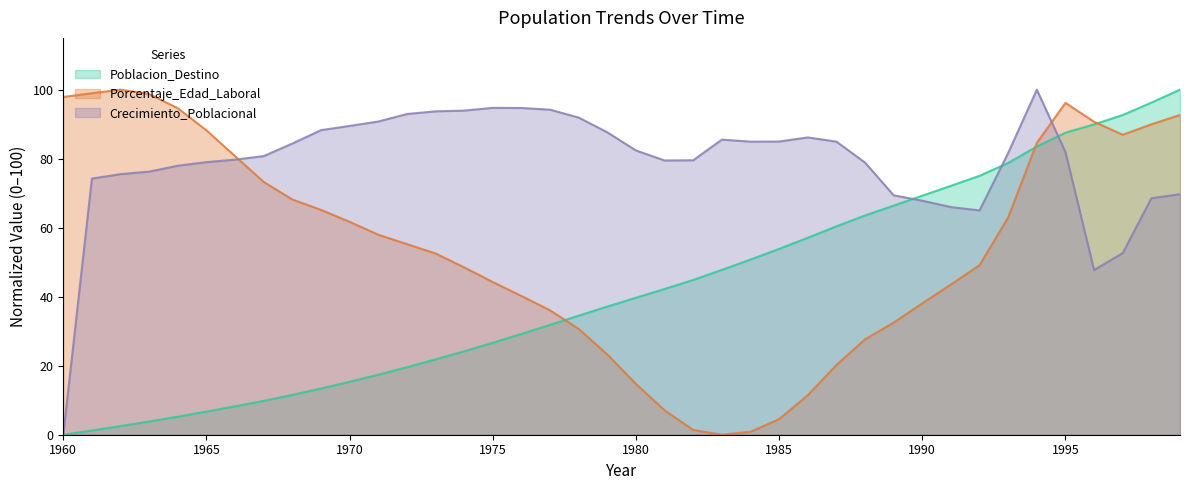

Which series changed the most between 1962 and 1967?

Porcentaje_Edad_Laboral